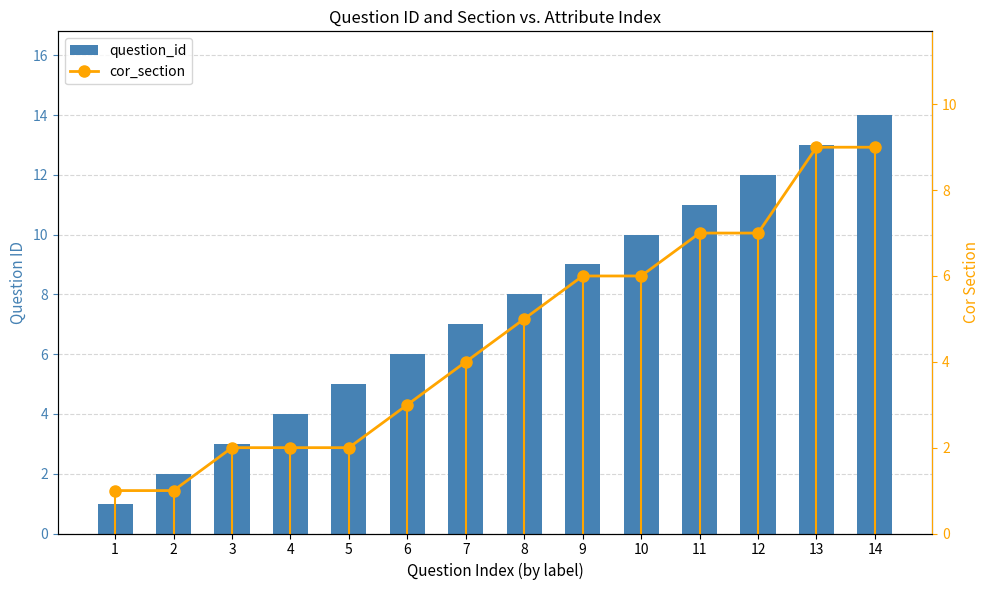

The value of cor_section at 8 is 1. True or false?

False